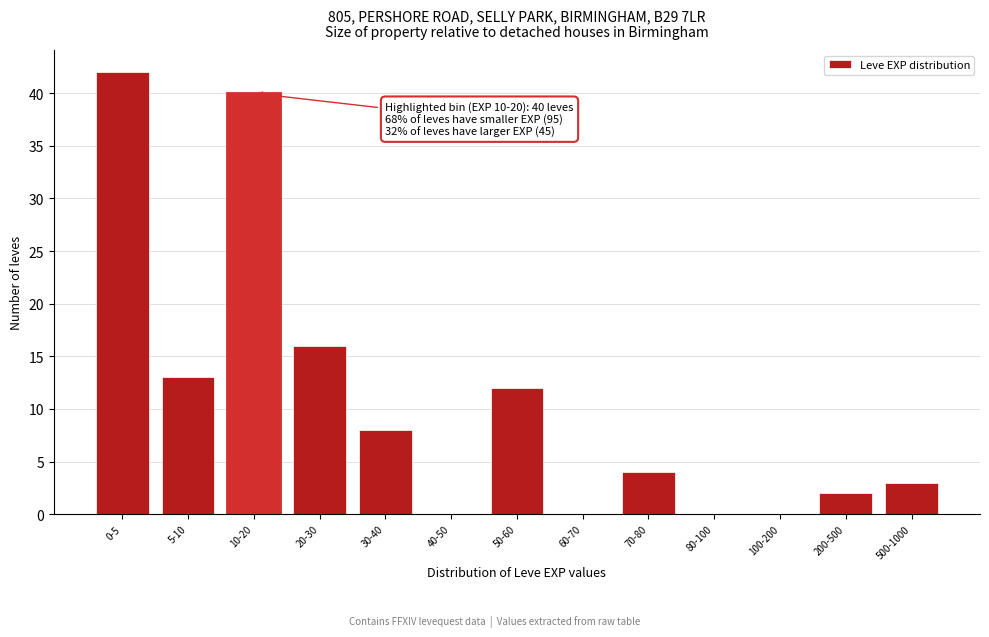

Reading left to right, what are all the values shown in this chart?

0-5=42	5-10=13	10-20=40	20-30=16	30-40=8	40-50=0	50-60=12	60-70=0	70-80=4	80-100=0	100-200=0	200-500=2	500-1000=3